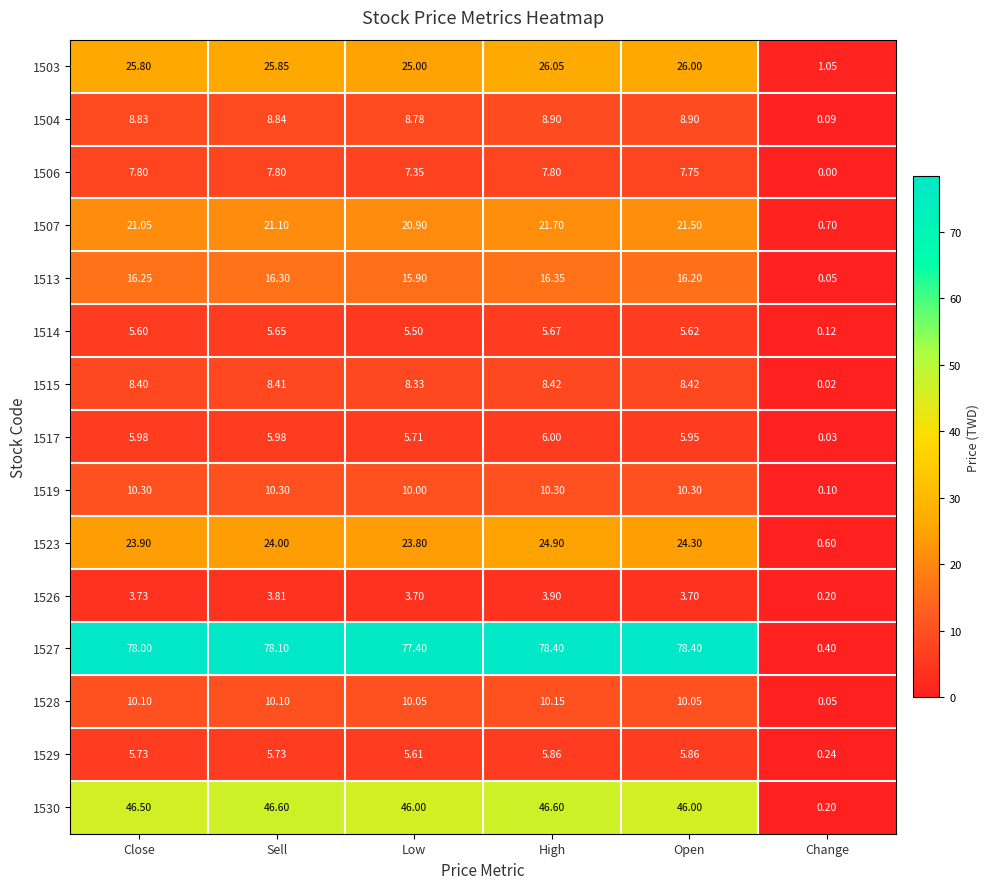

What is the total value across all series at High?

281.0